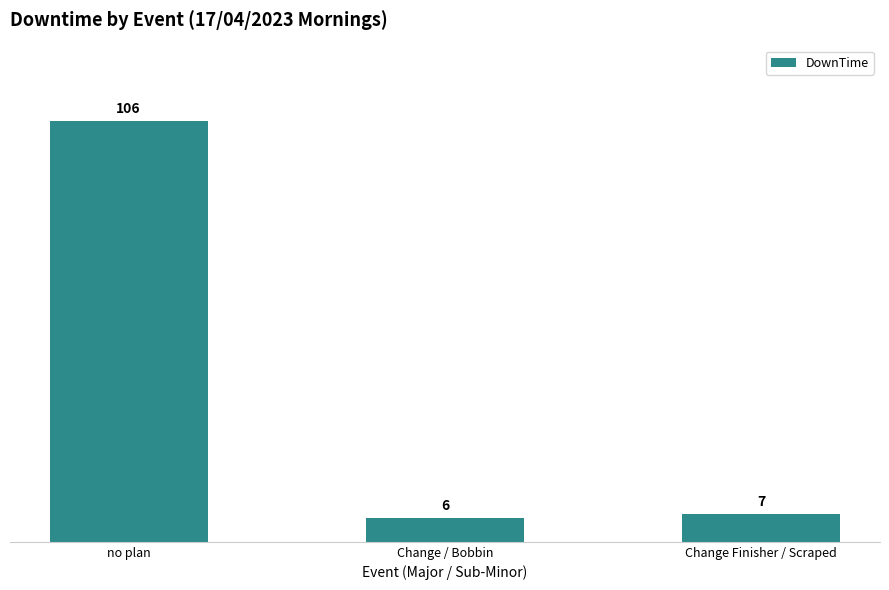

Rank the categories by value from lowest to highest.

Change / Bobbin, Change Finisher / Scraped, no plan